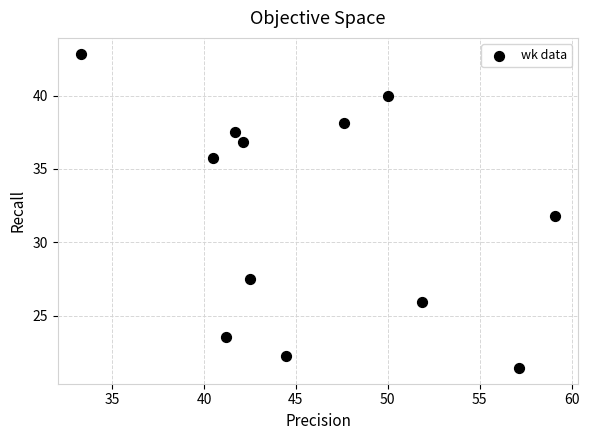

What is the range of X values (max minus min)?

25.8